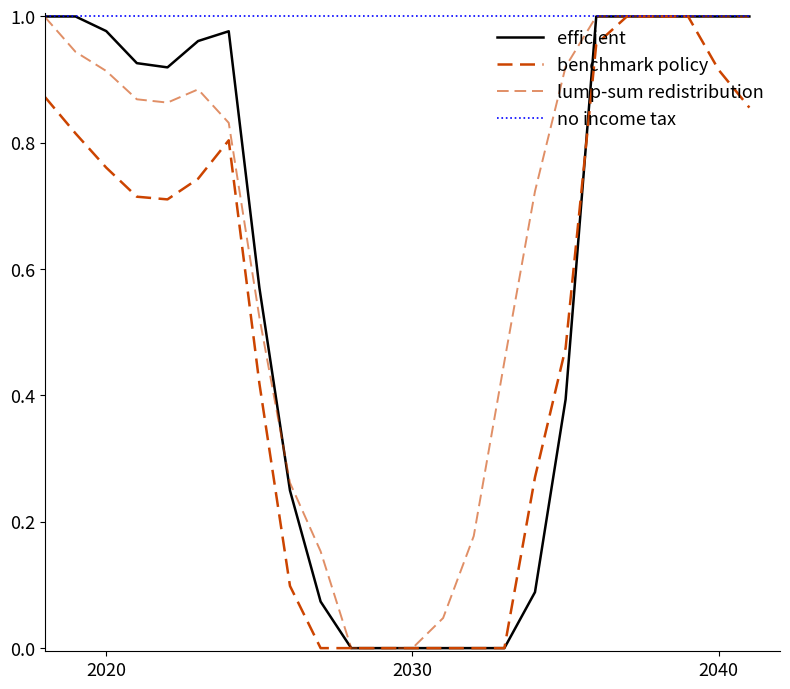

Does the chart have visible grid lines?

No